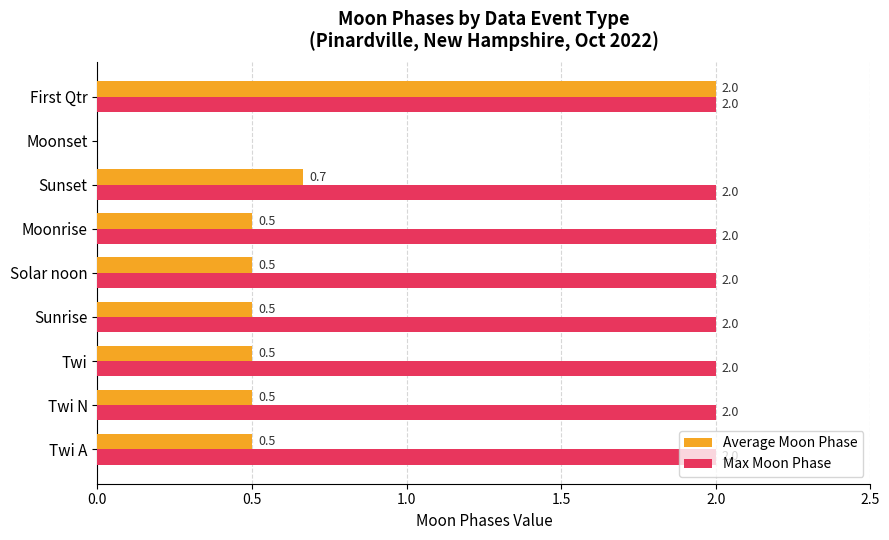

Is it true that Max Moon Phase equals 3.5 at Solar noon?

False